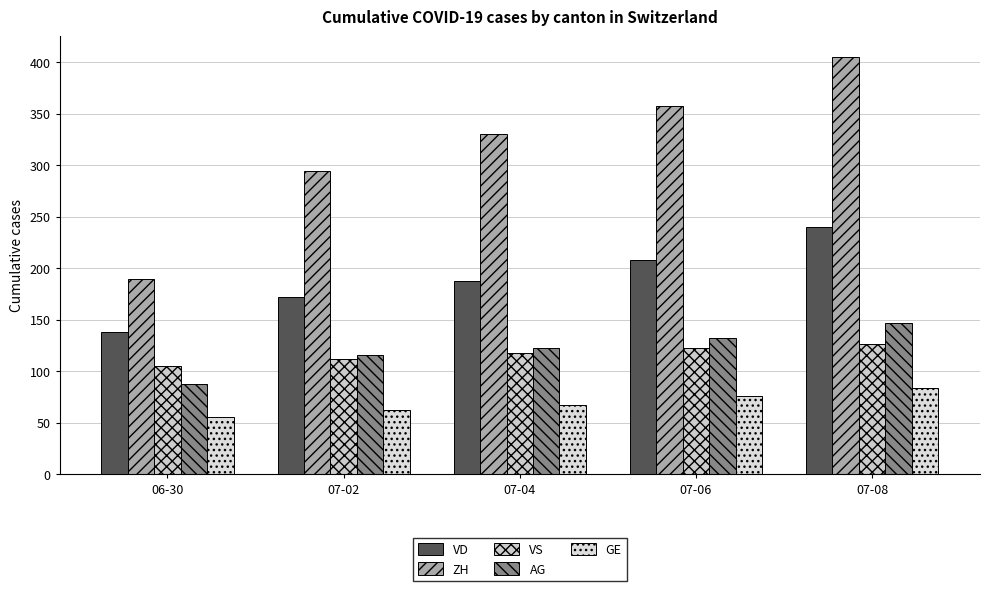

What is the difference between the maximum and minimum values in the ZH series?

215